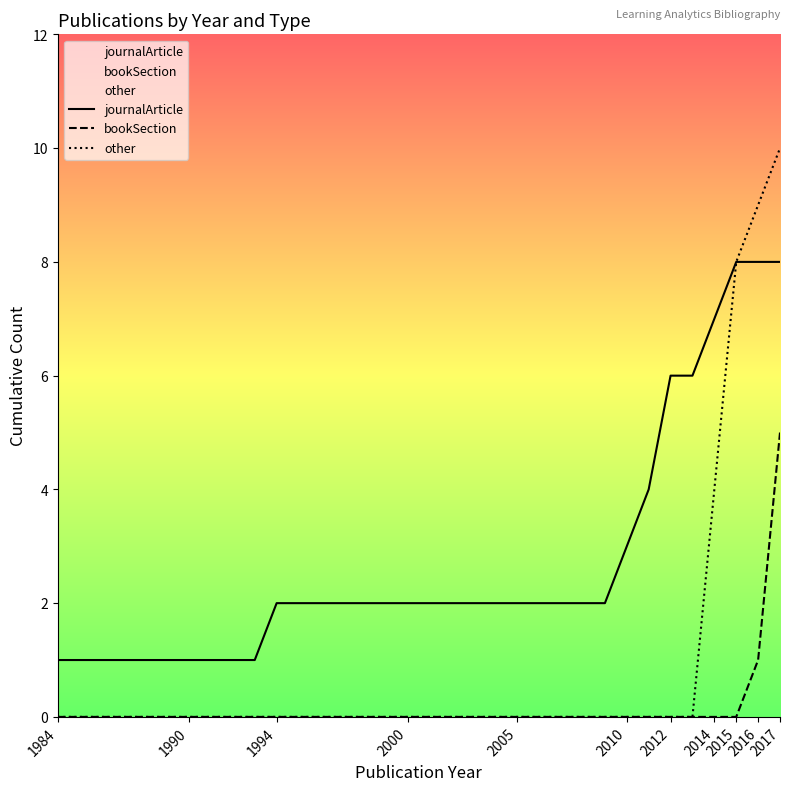

Does the chart display data point markers on the line(s)?

No